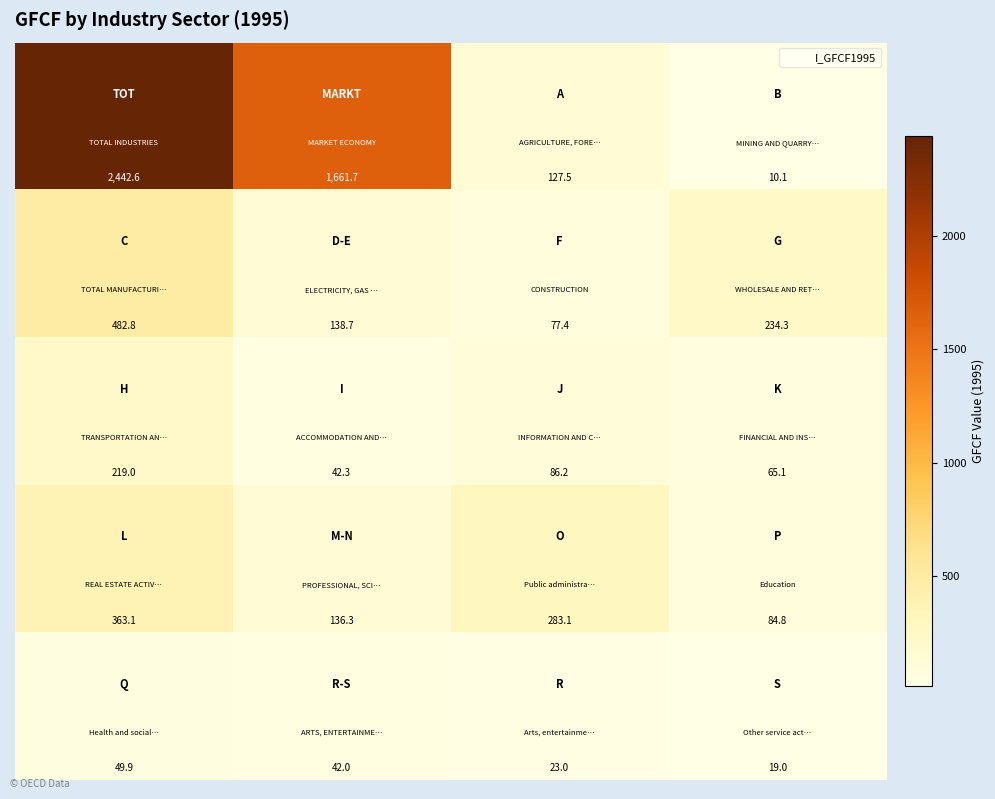

How many categories are shown in the chart?

4